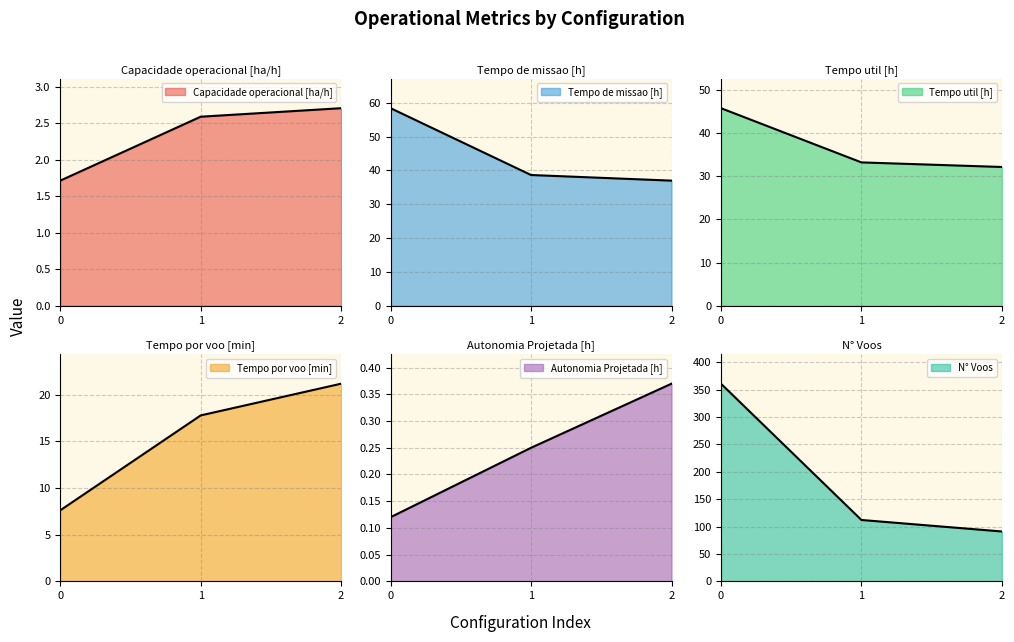

At which label is Tempo de missao [h] closest to 47?

1